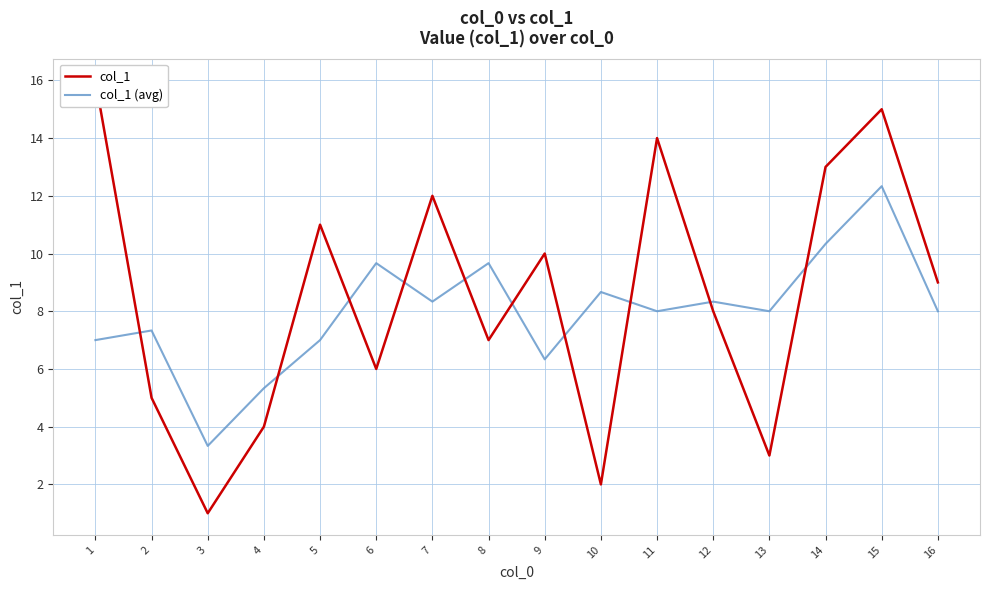

Which series has the widest spread of values?

col_1